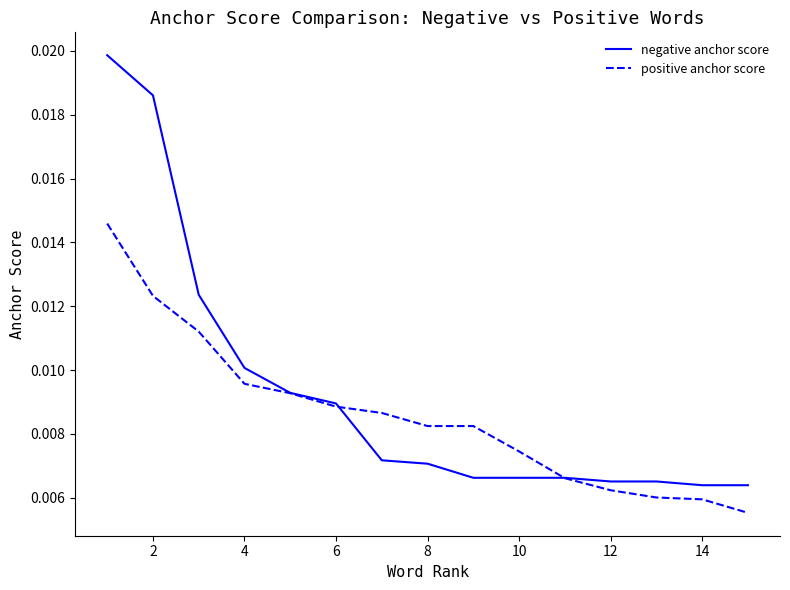

What are all the series names shown in the legend?

negative anchor score, positive anchor score